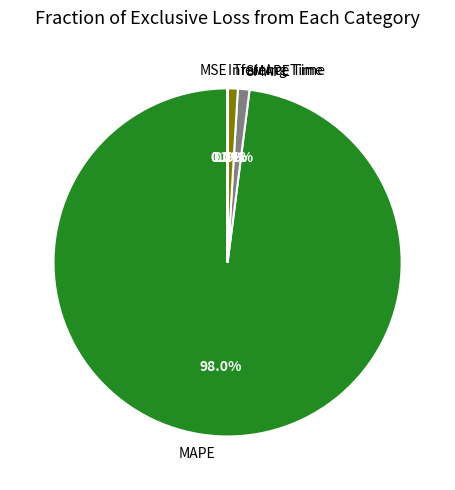

Which has a higher value, Training Time or MAPE?

MAPE